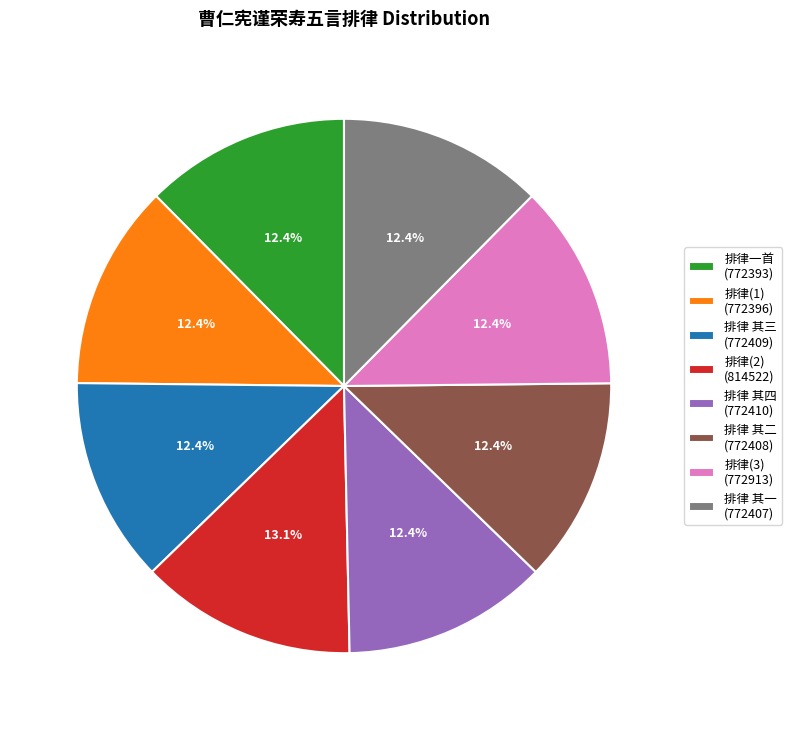

What percentage is NOT represented by 排律一首 (772393)?

87.6%